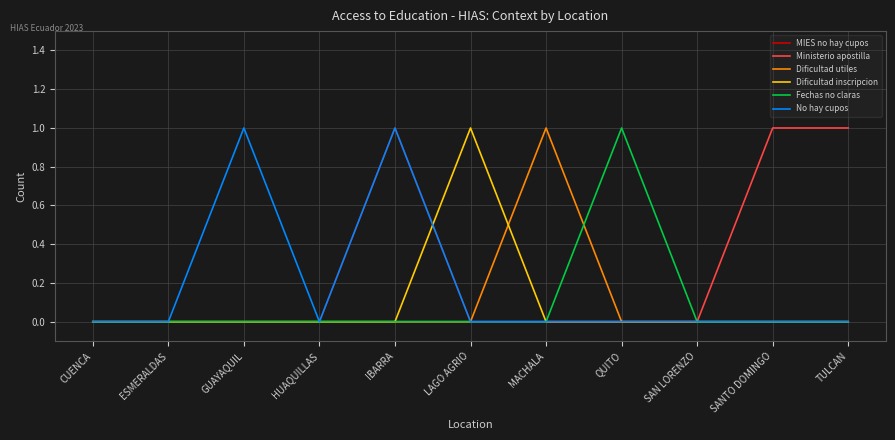

True or false: Fechas no claras has a value of 2 at QUITO.

False